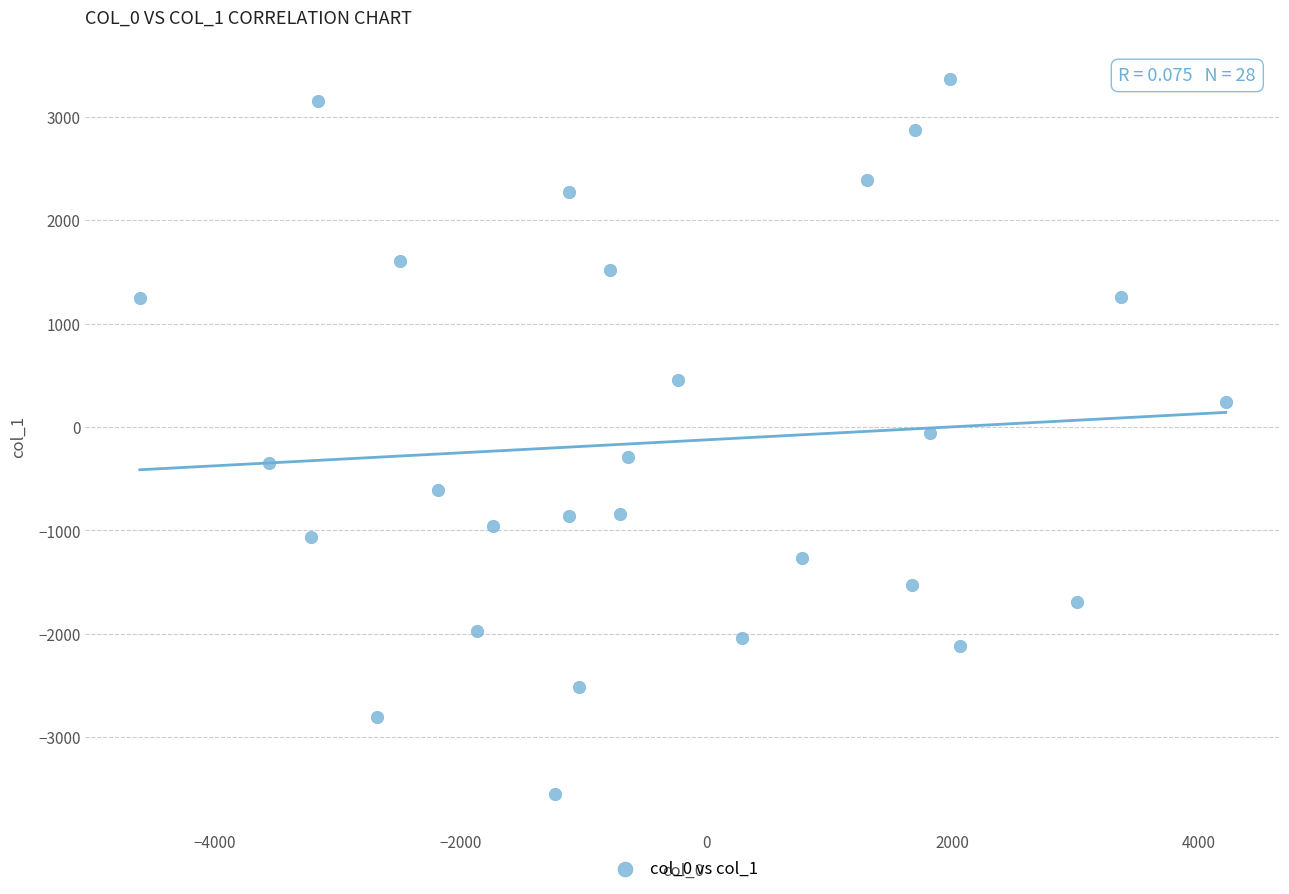

What is the range of X values (max minus min)?

8827.3